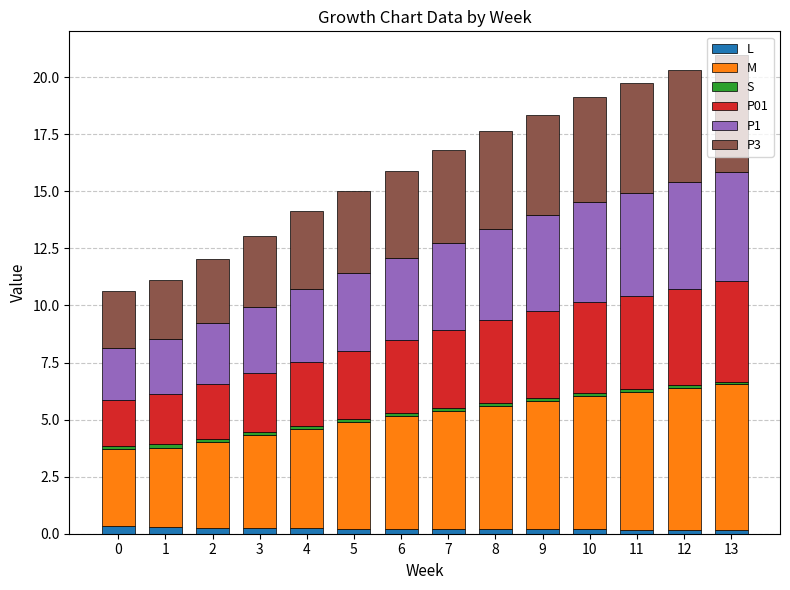

At which category is the sum across all series the highest?

13